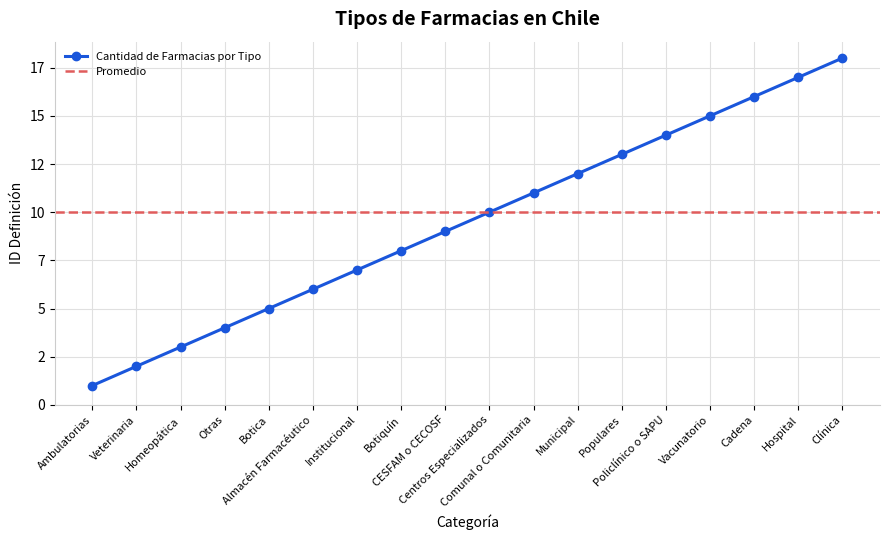

List the labels in order of value, largest first.

Clínica, Hospital, Cadena, Vacunatorio, Policlínico o SAPU, Populares, Municipal, Comunal o Comunitaria, Centros Especializados, CESFAM o CECOSF, Botiquín, Institucional, Almacén Farmacéutico, Botica, Otras, Homeopática, Veterinaria, Ambulatorias